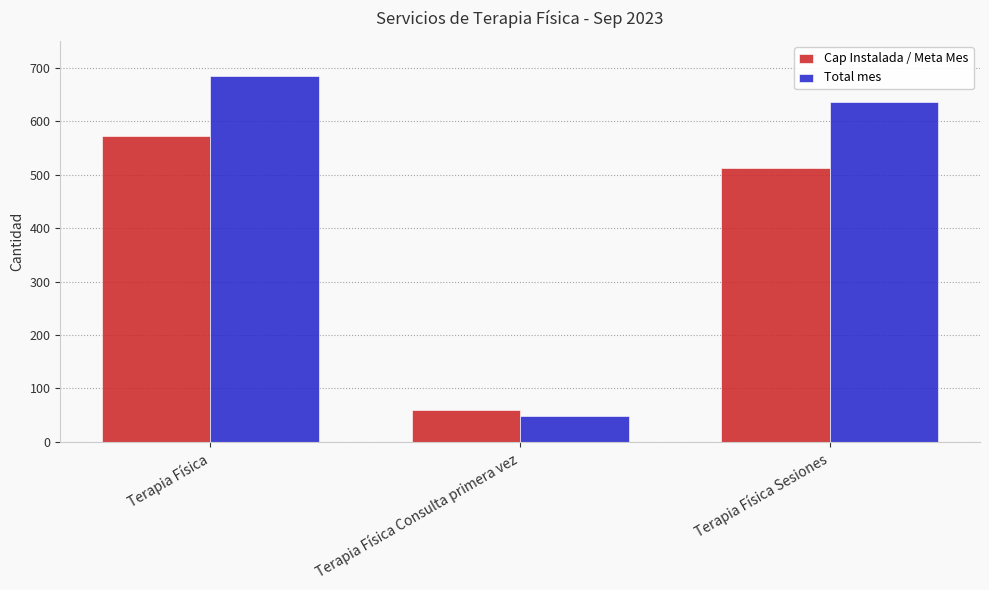

Which category has the lowest value in the Total mes series?

Terapia Física Consulta primera vez